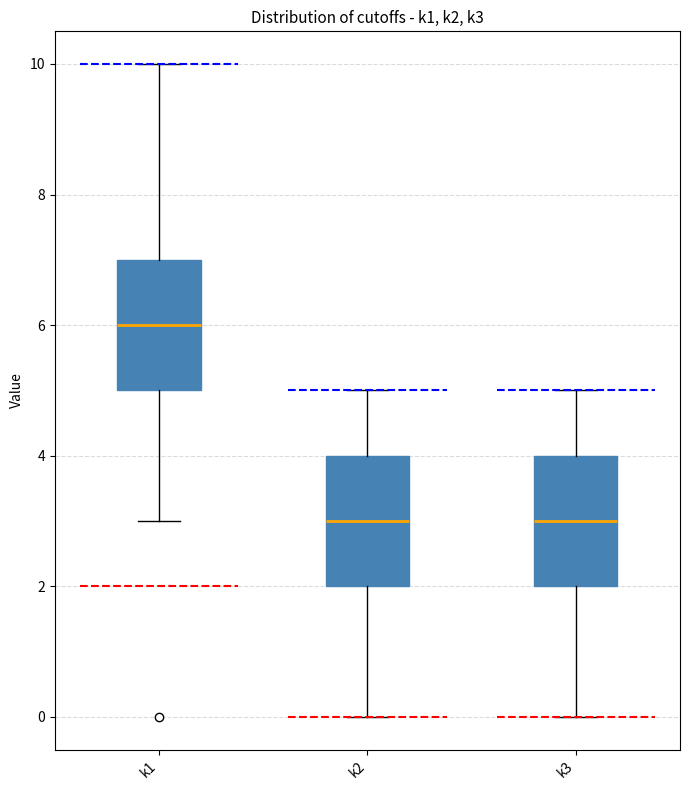

Reading left to right, transcribe this box plot: for each box, give where its median line is, the range the box spans, and where its two whiskers end, as read against the y-axis. The values are not printed on the chart, so give them approximately, as read against the axis.

k1: median 6, box 5 to 7, whiskers 3 to 10
k2: median 3, box 2 to 4, whiskers 0 to 5
k3: median 3, box 2 to 4, whiskers 0 to 5